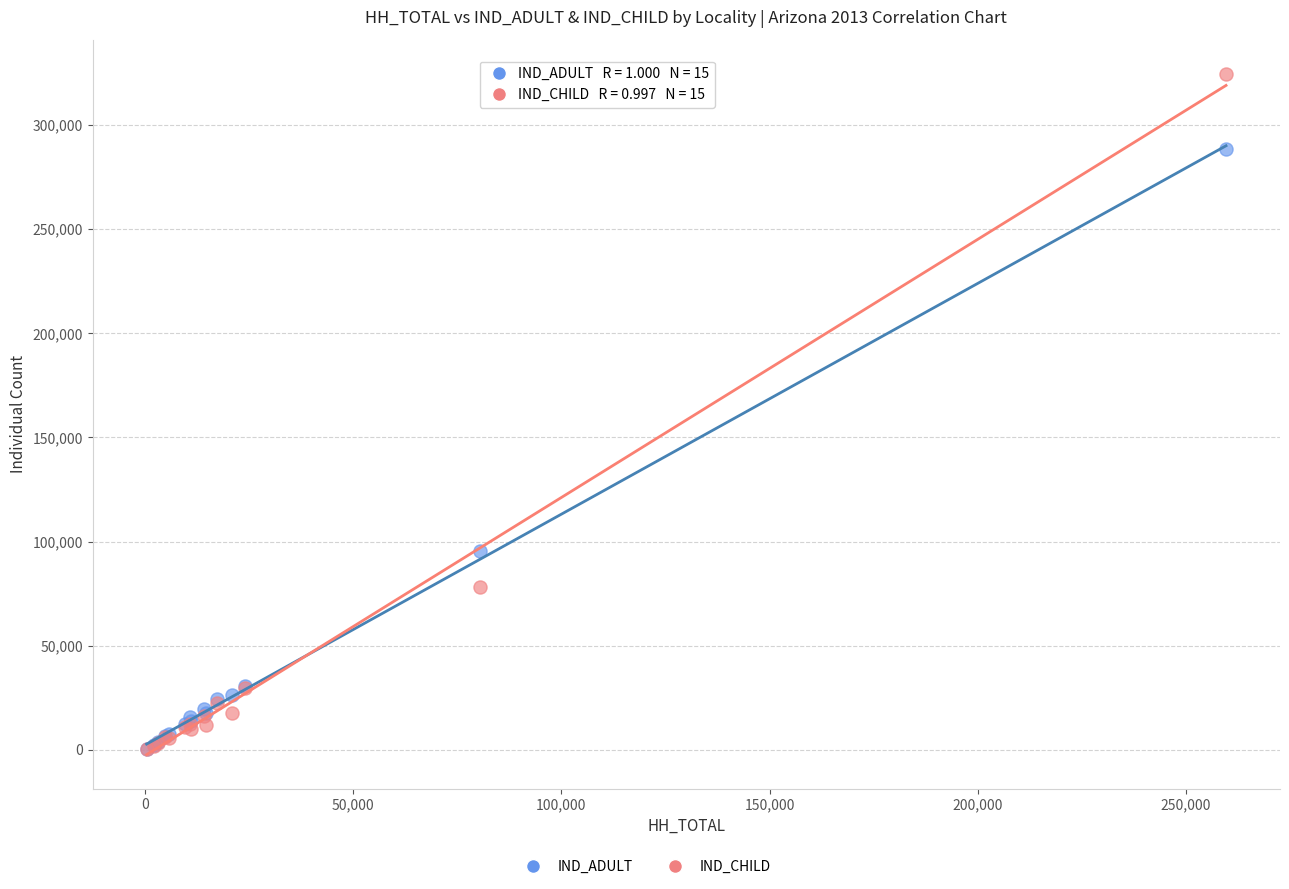

In the IND_ADULT series, what Y value is closest to 144429?

95622